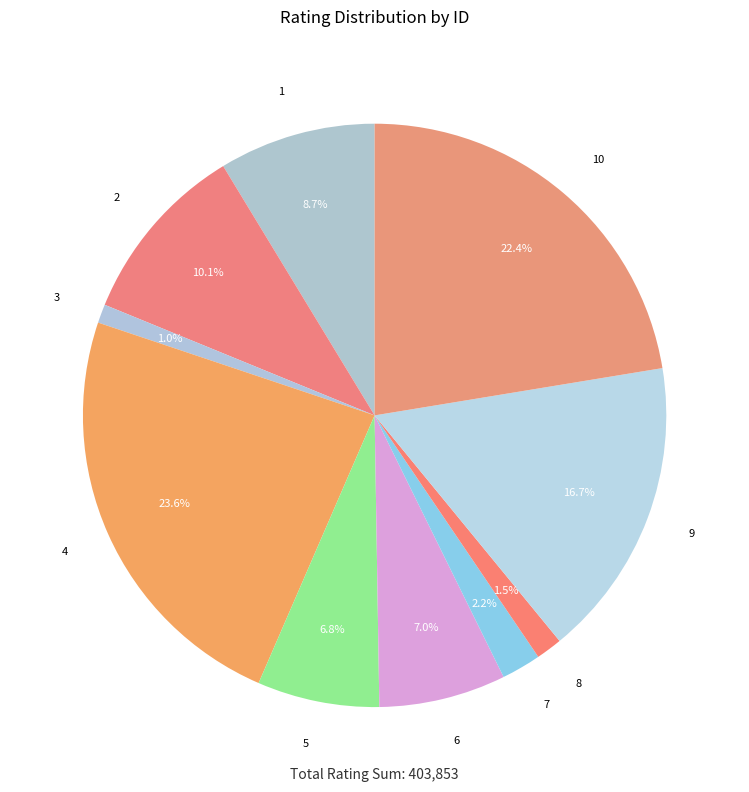

How much of the chart is everything except 2?

89.9%